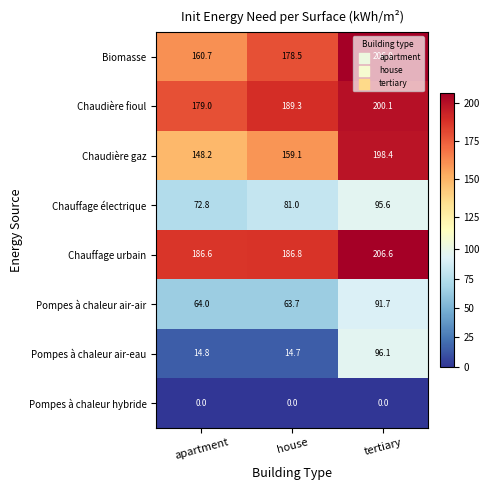

What is the difference between the highest and lowest values at house?

189.3